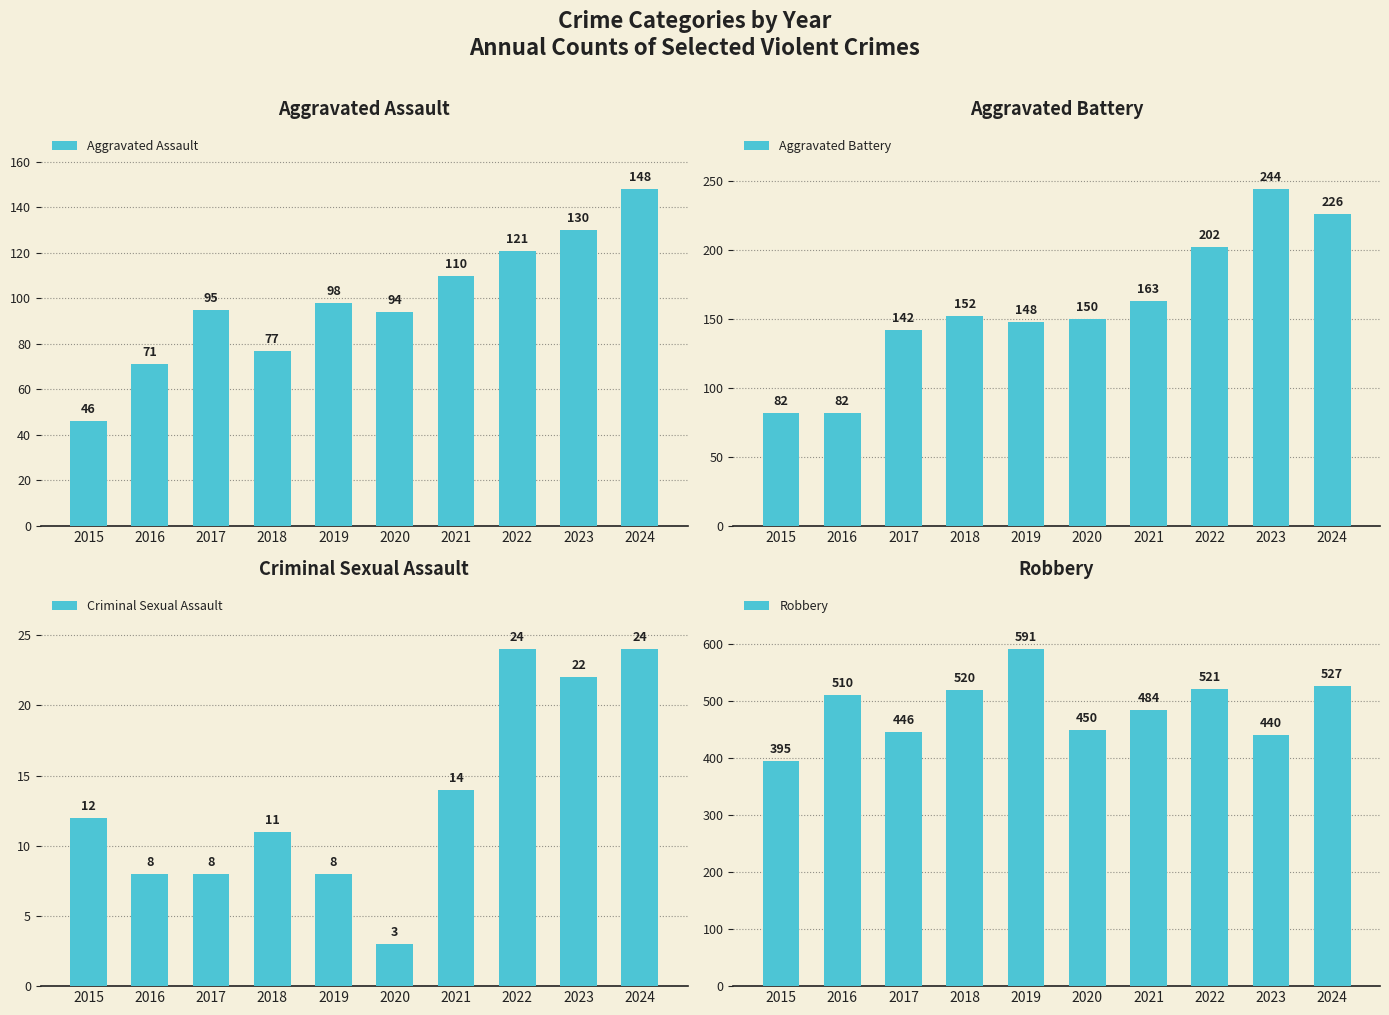

Which category has the highest value across all series?

2019